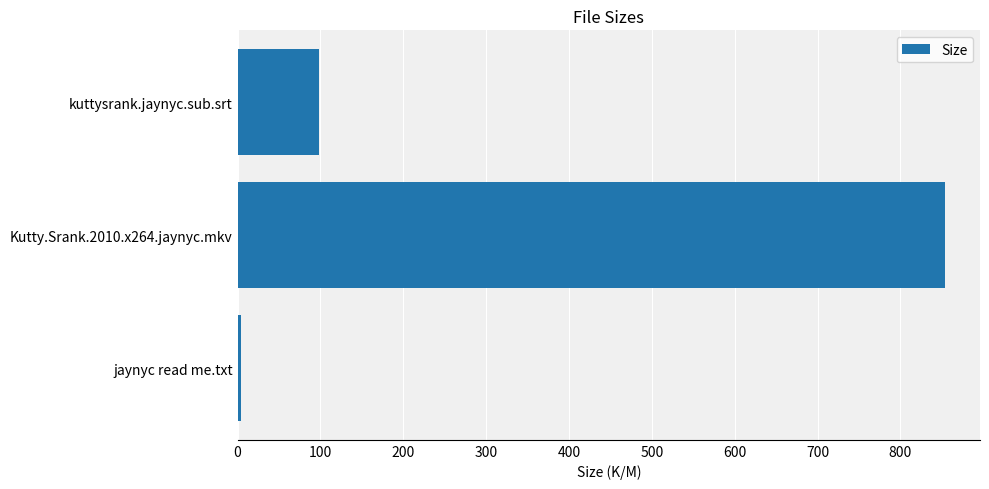

Reading bottom to top, what are all the values shown in this chart?

jaynyc read me.txt=4.3	Kutty.Srank.2010.x264.jaynyc.mkv=853.3	kuttysrank.jaynyc.sub.srt=98.3